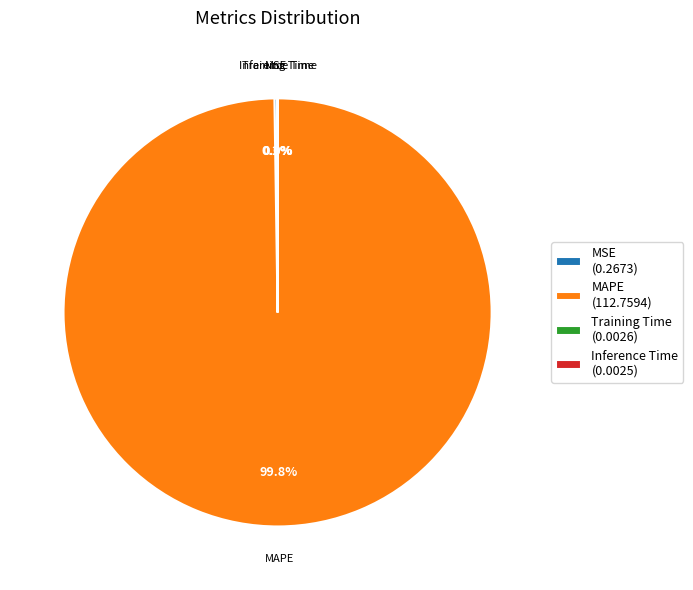

Does MAPE (112.7594) represent more than half of the total?

Yes